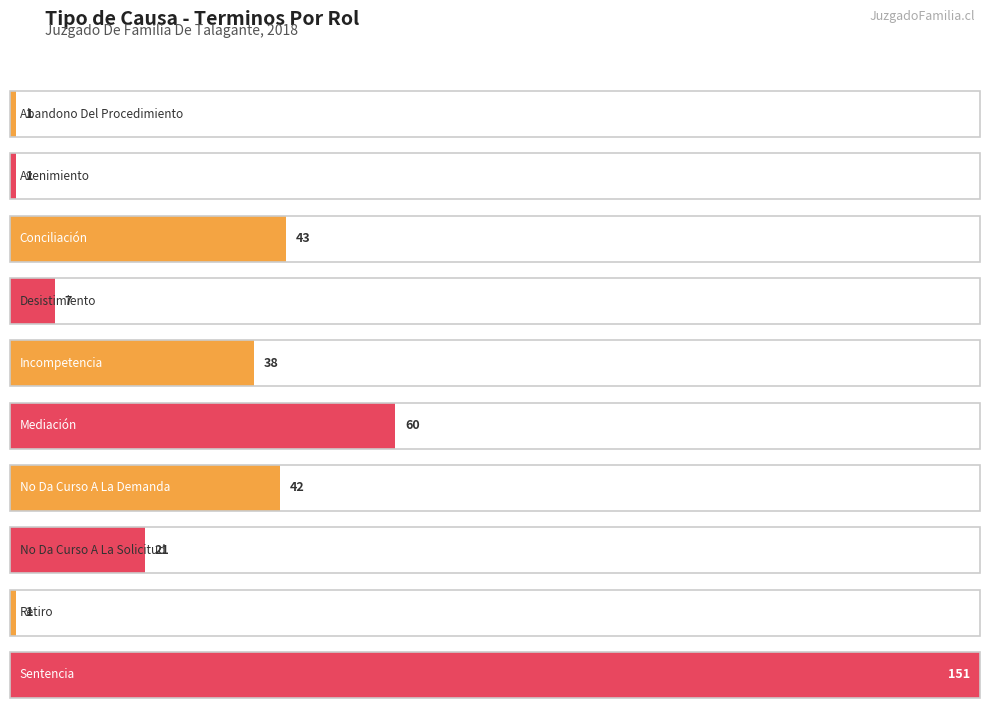

How many categories are shown in the chart?

10